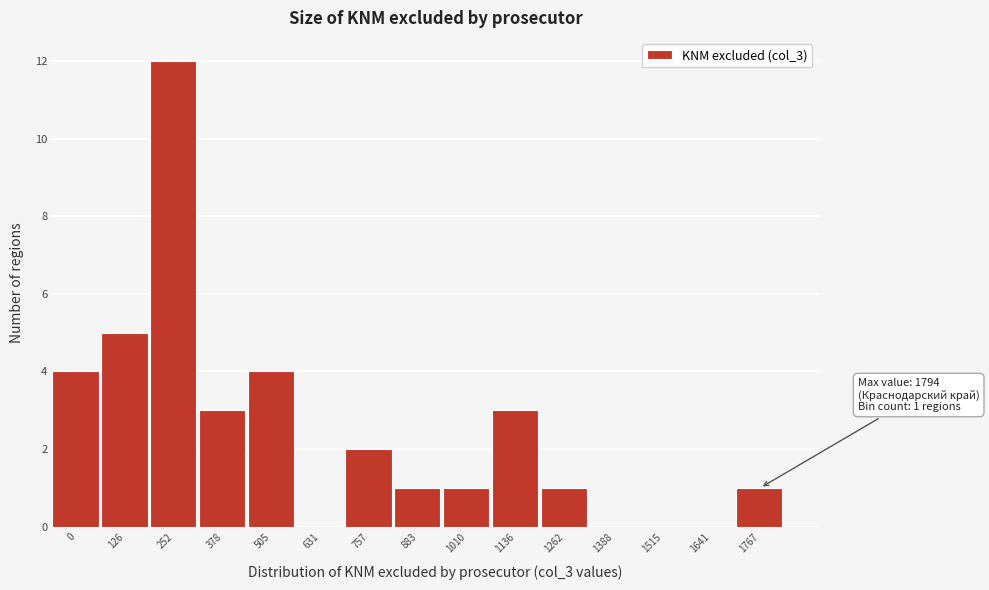

Reading left to right, what are all the values shown in this chart?

0=4	126=5	252=12	378=3	505=4	631=0	757=2	883=1	1010=1	1136=3	1262=1	1388=0	1515=0	1641=0	1767=1